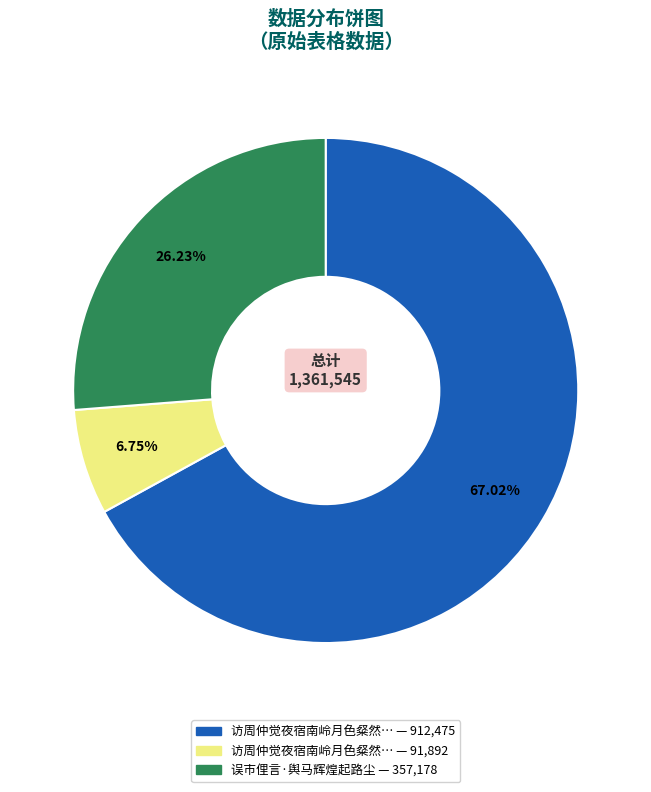

Count the number of slices in the pie.

3